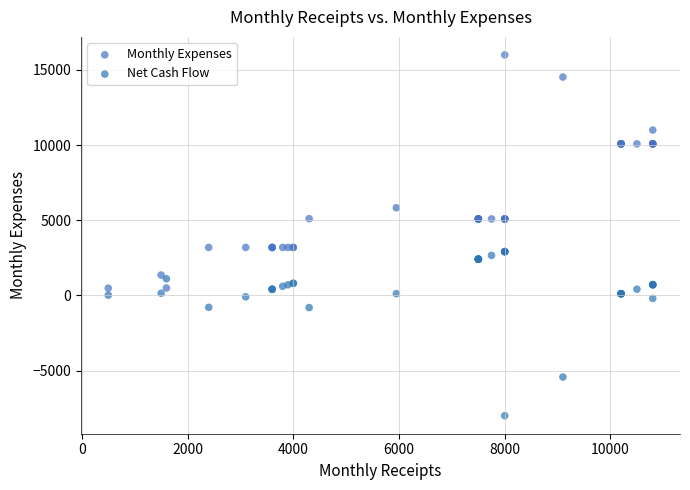

Which series contains the highest Y value?

Monthly Expenses